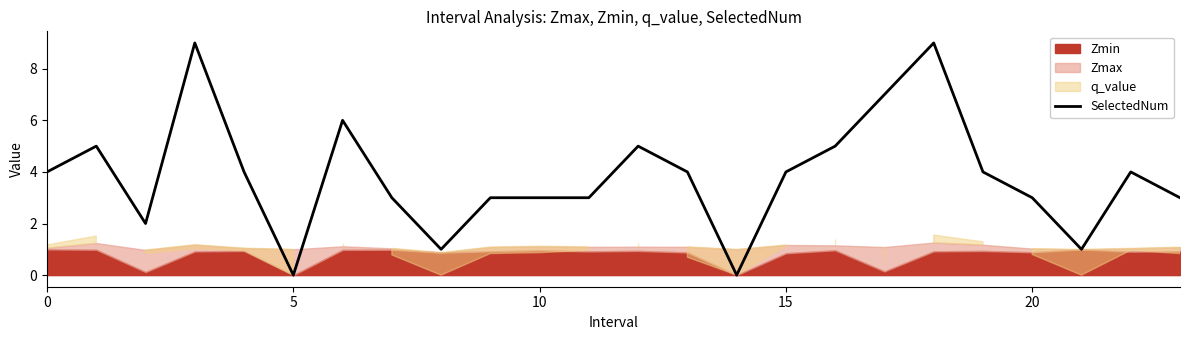

How many values are above zero?

22